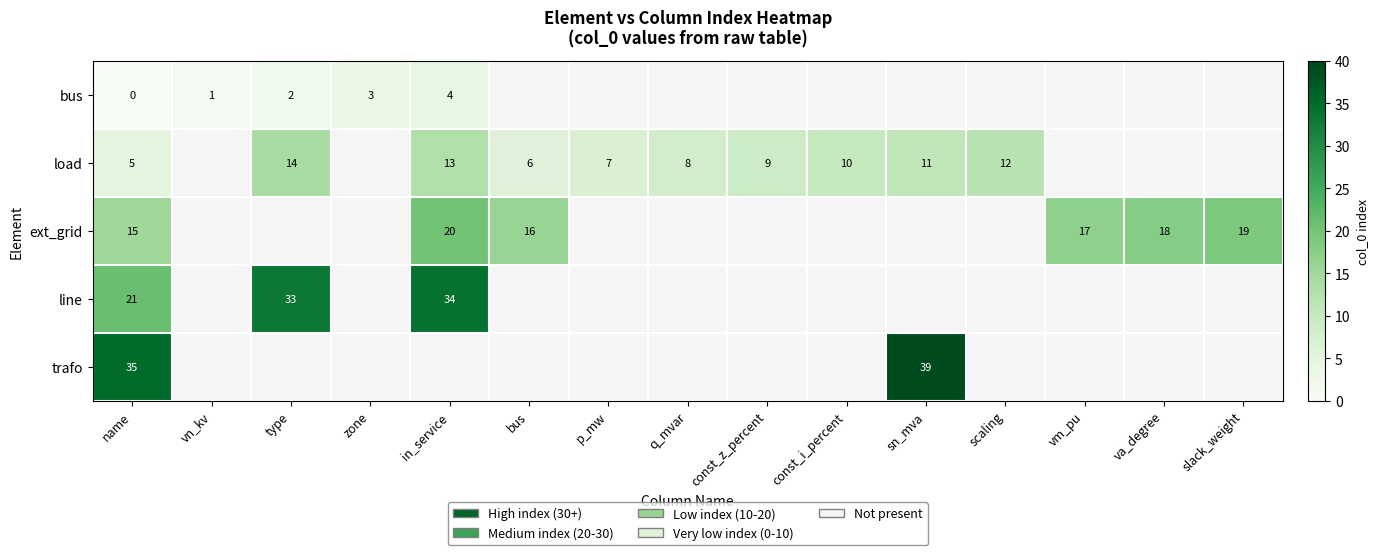

List the series in order of their peak value, lowest first.

row_0, row_1, row_2, row_3, row_4